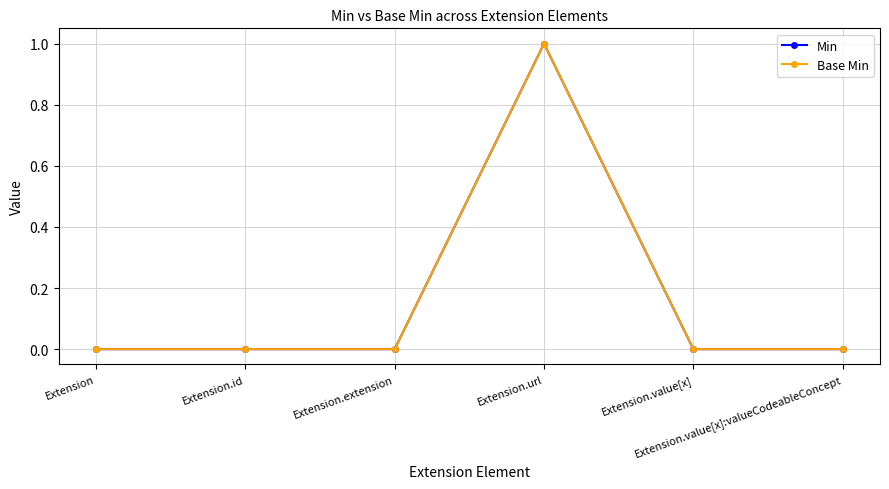

How many Min values are between 0 and 1?

6